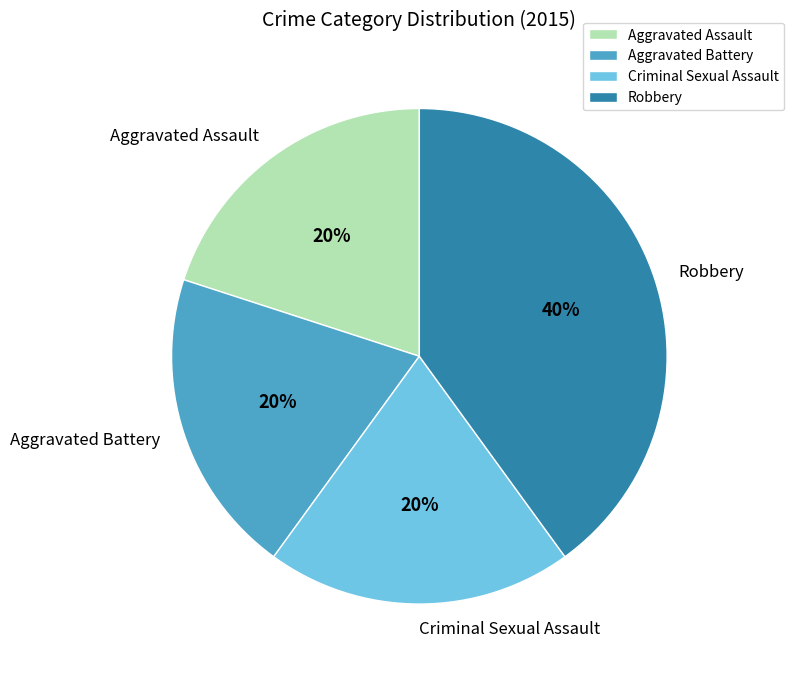

To the nearest percent, what percentage of the pie is Aggravated Battery?

20%